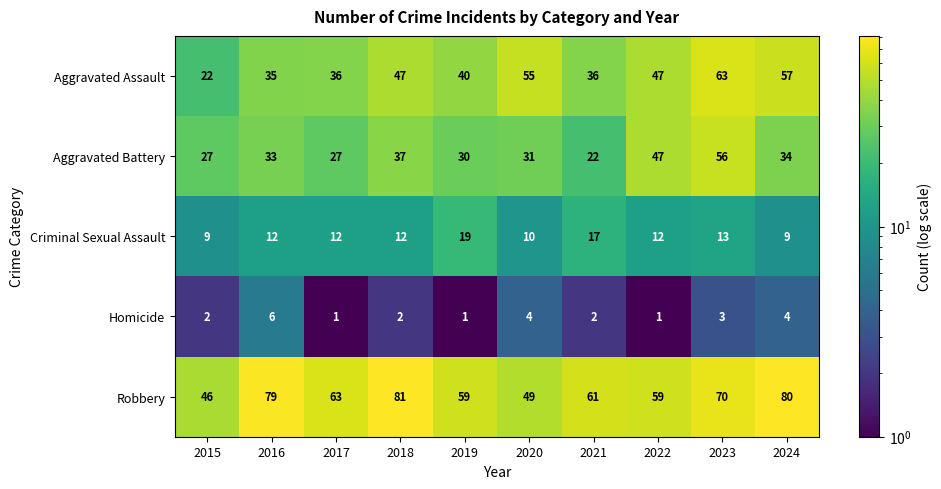

What is the spread (max minus min) of values at 2022?

58